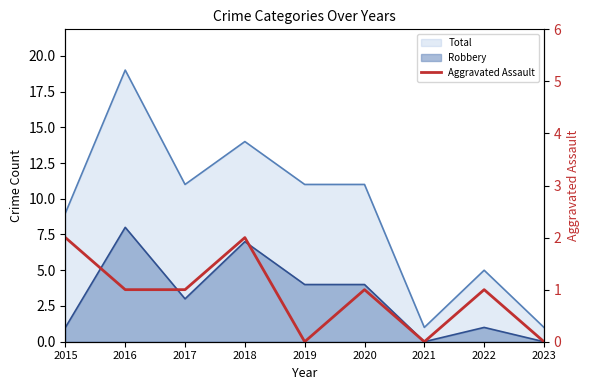

Is it true that the value at 2023 is -1?

False